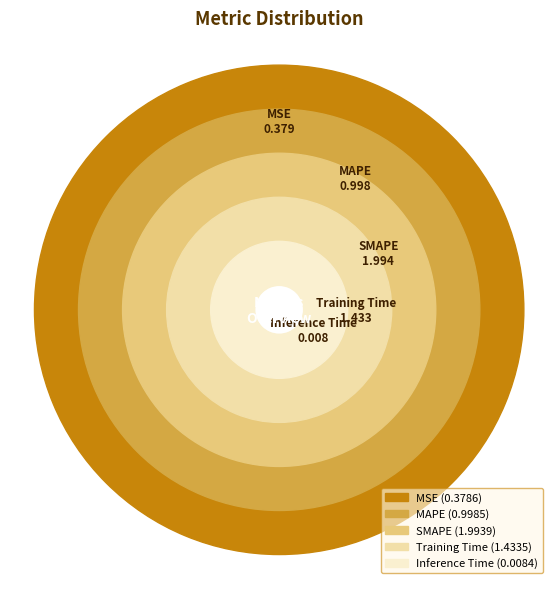

Which slice is the smallest?

Inference Time